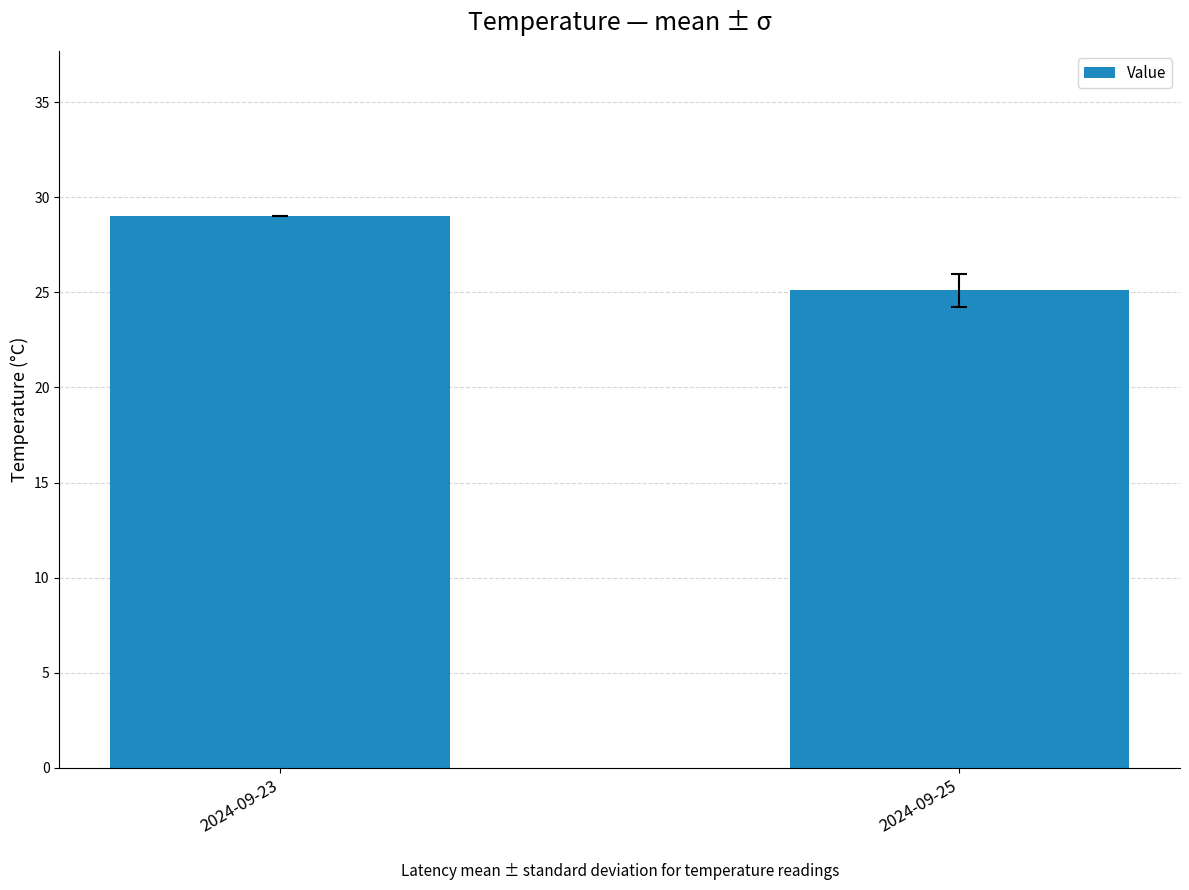

Is it true that the value at 2024-09-23 is 11.7?

False